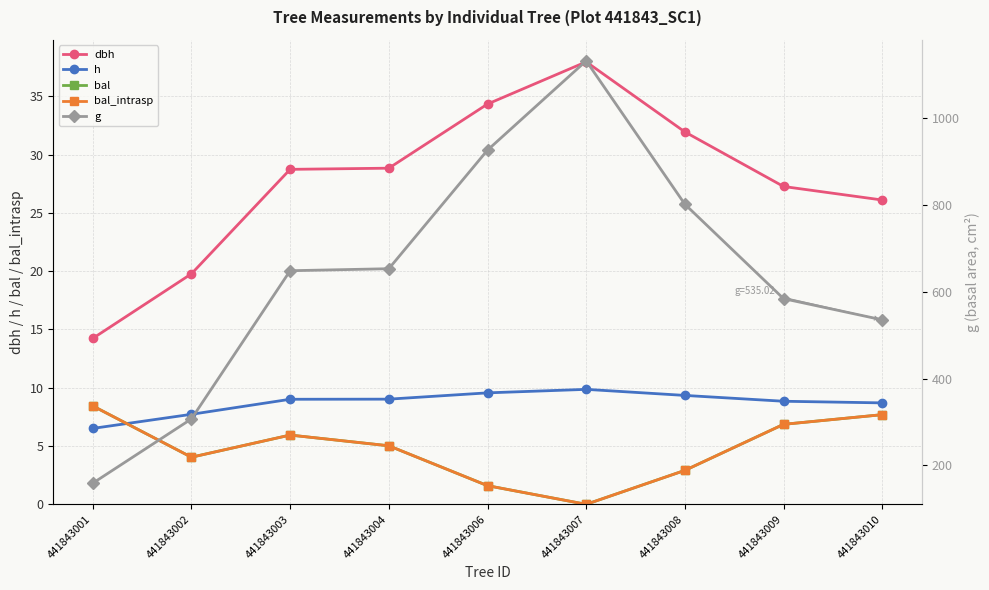

Where is h nearest to the value 8?

441843002